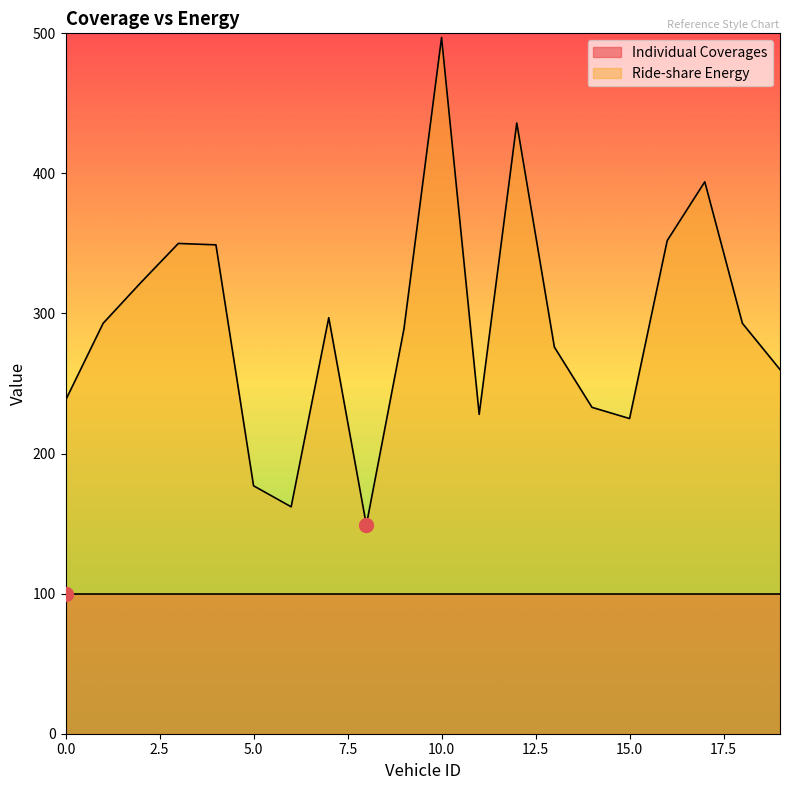

What is the change in value from 2 to 18?

-29